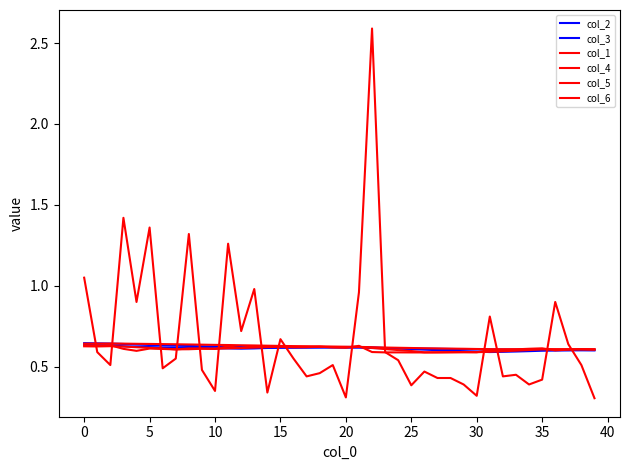

Does the chart have visible grid lines?

No